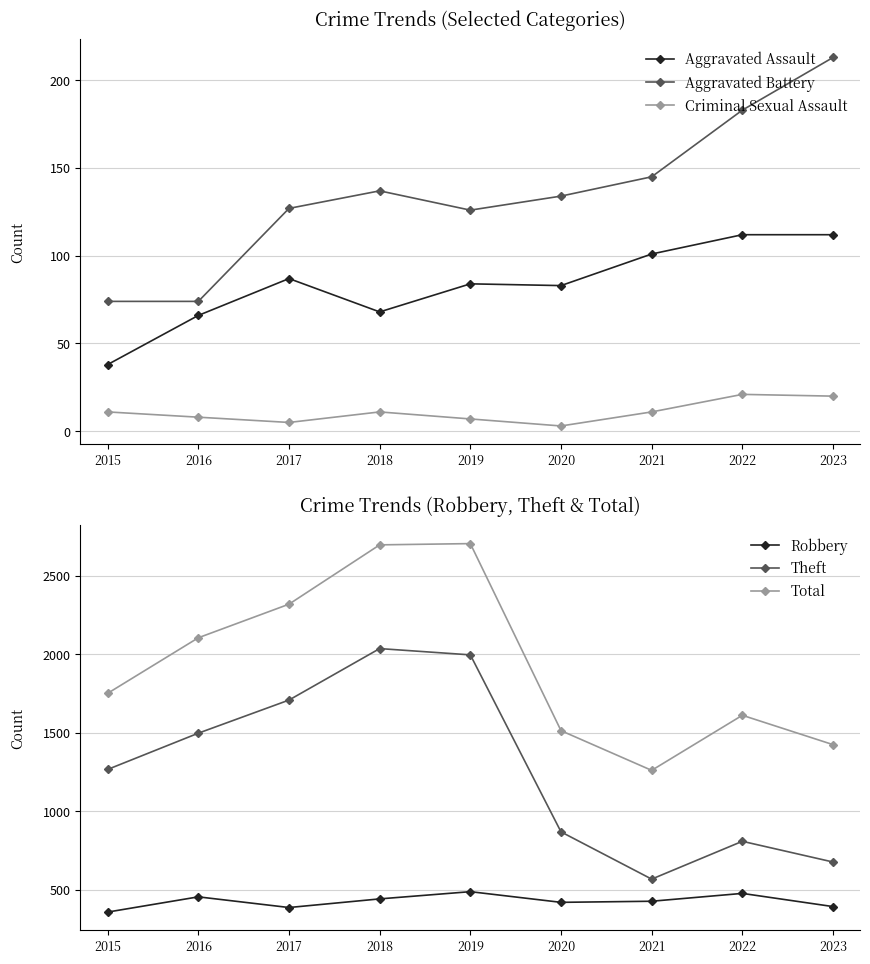

At how many categories does at least one series exceed 653?

9